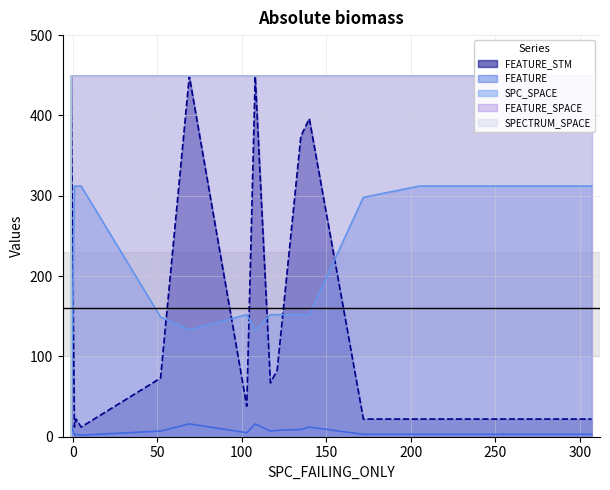

How many lines are shown in the chart?

5